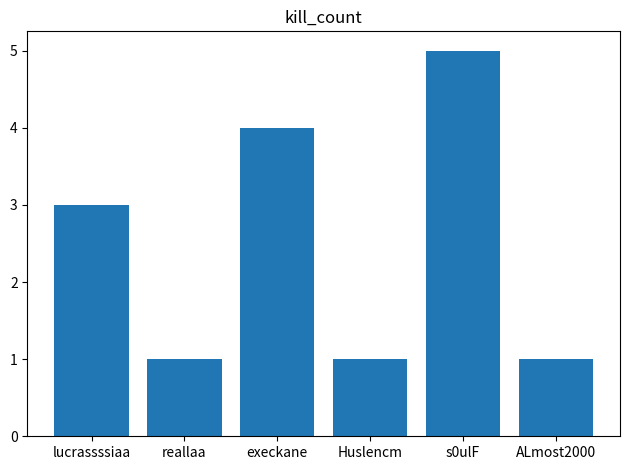

Reading left to right, list all the values displayed in this chart.

lucrassssiaa=3	reallaa=1	execkane=4	Huslencm=1	s0ulF=5	ALmost2000=1